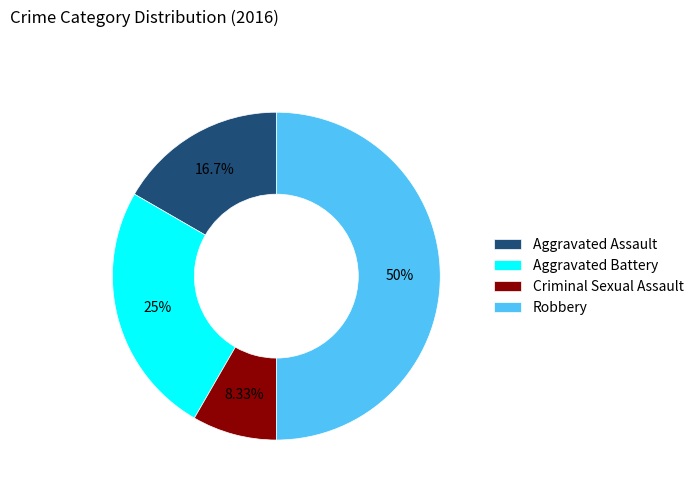

Is Aggravated Battery the majority of the pie?

No